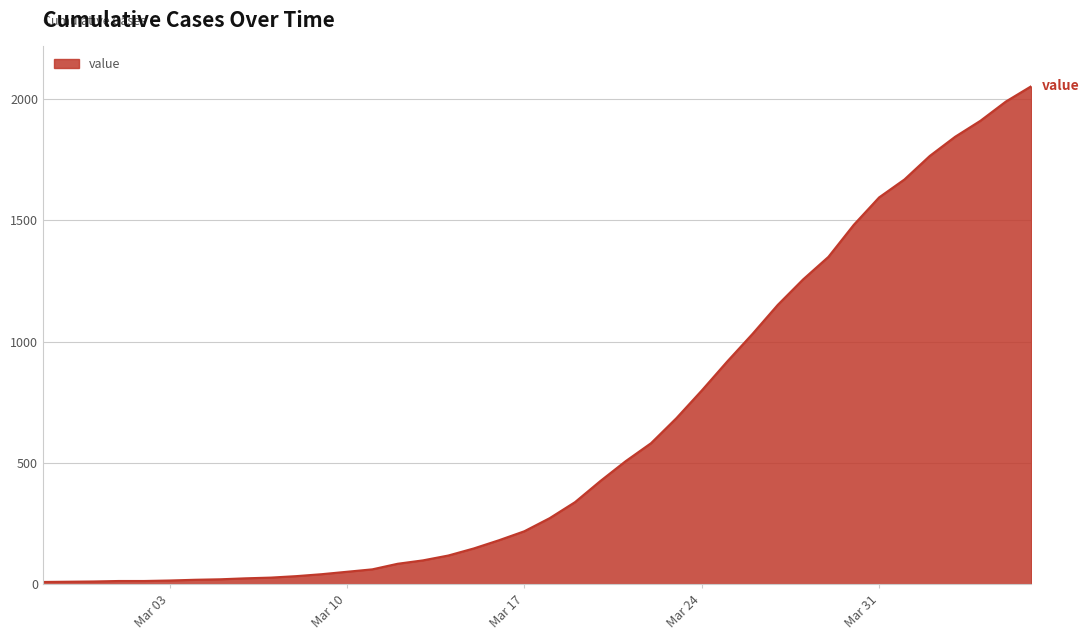

How many lines are shown in the chart?

1